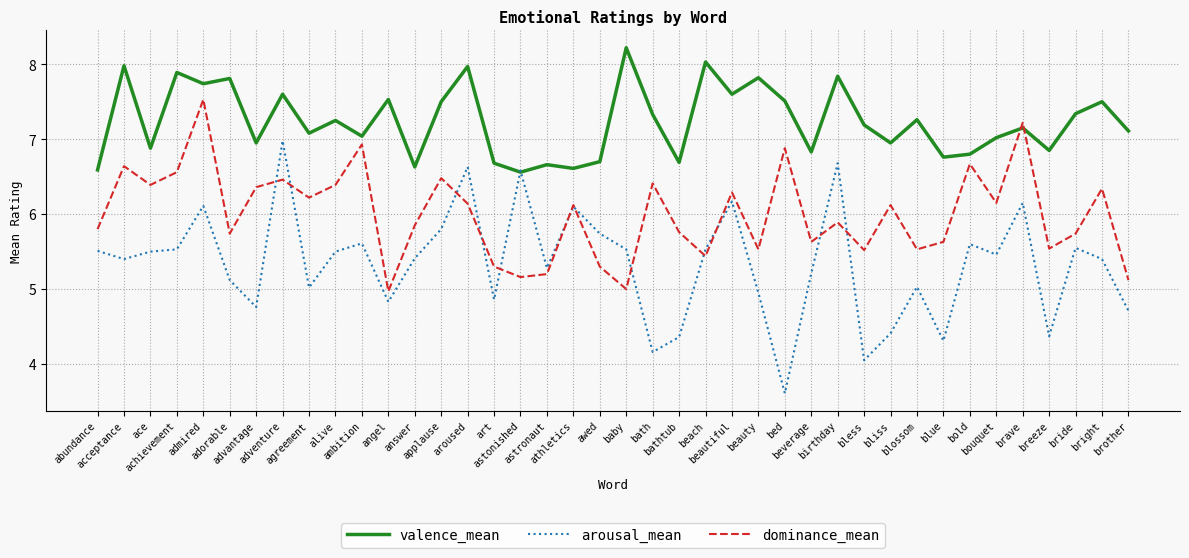

At which category does dominance_mean reach its first local peak?

acceptance